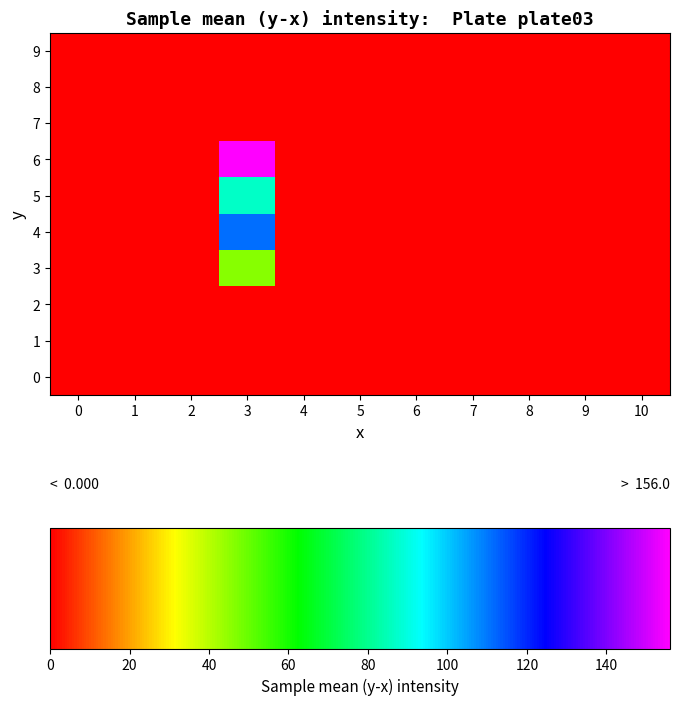

What is the total value across all series at 3?

400